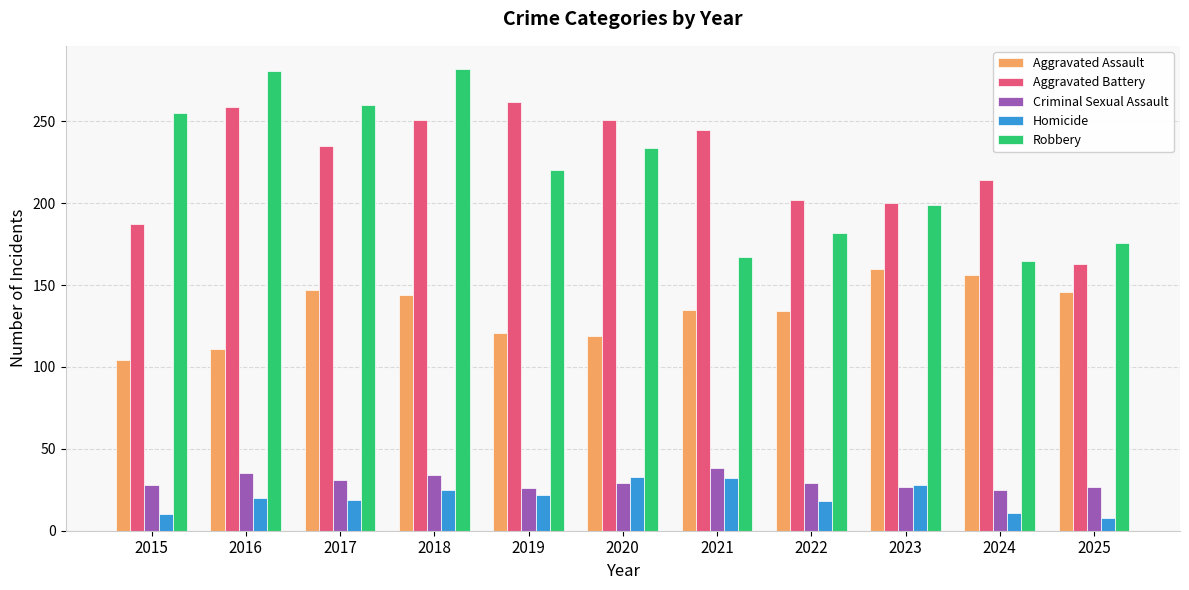

Is it true that Homicide equals 8 at 2025?

True